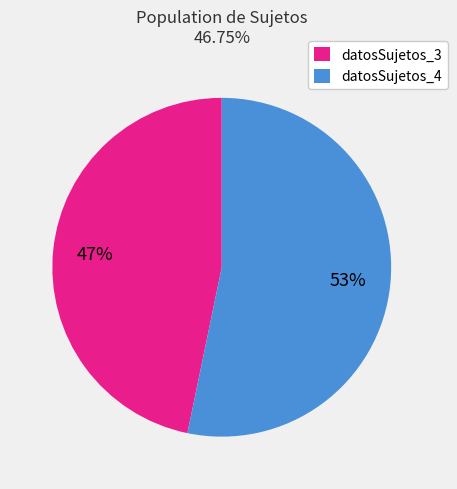

Which category has the biggest portion of the pie?

datosSujetos_4